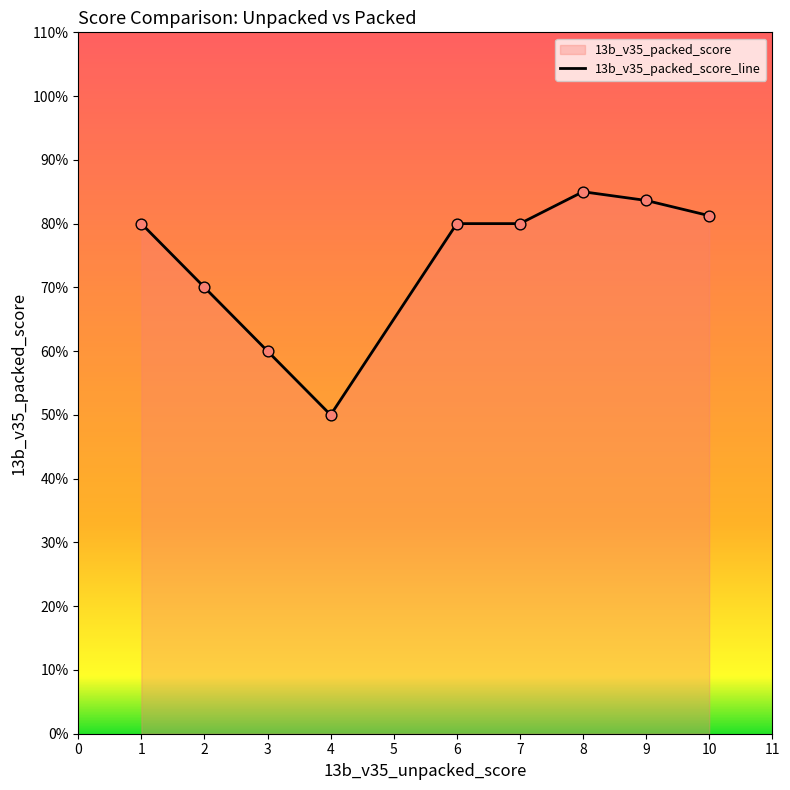

Between 4 and 8, which is larger?

8